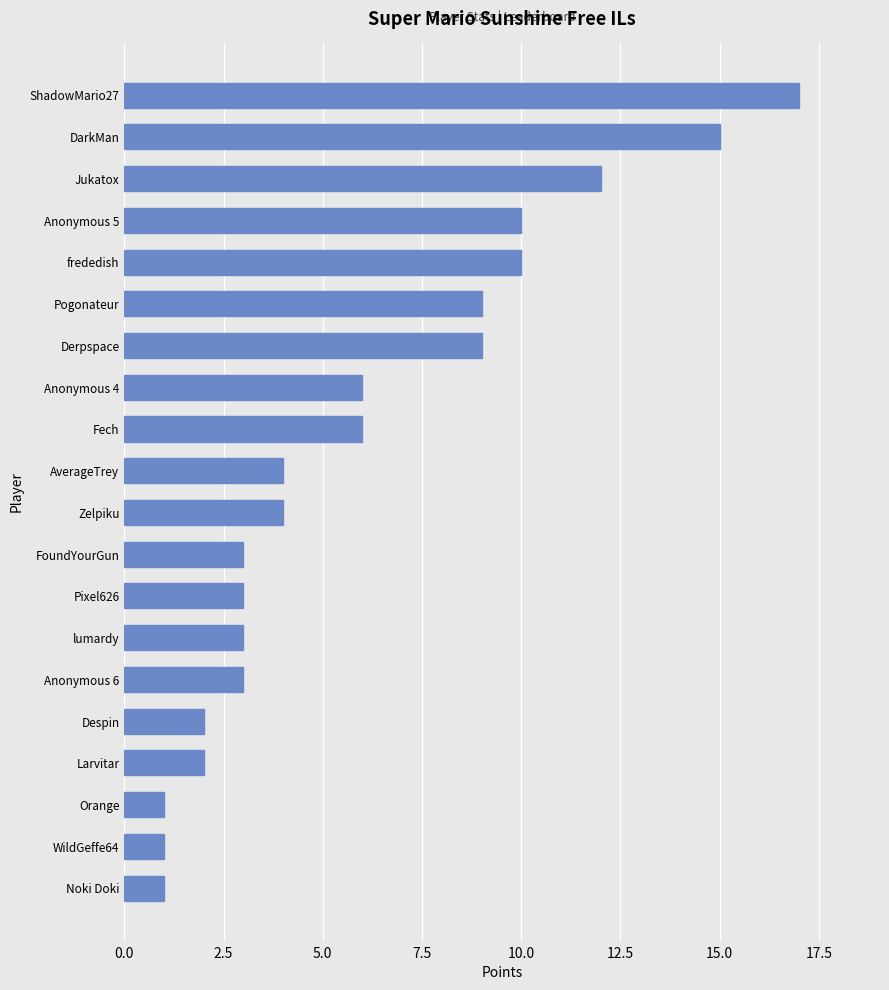

Does the chart contain stacked bars?

No